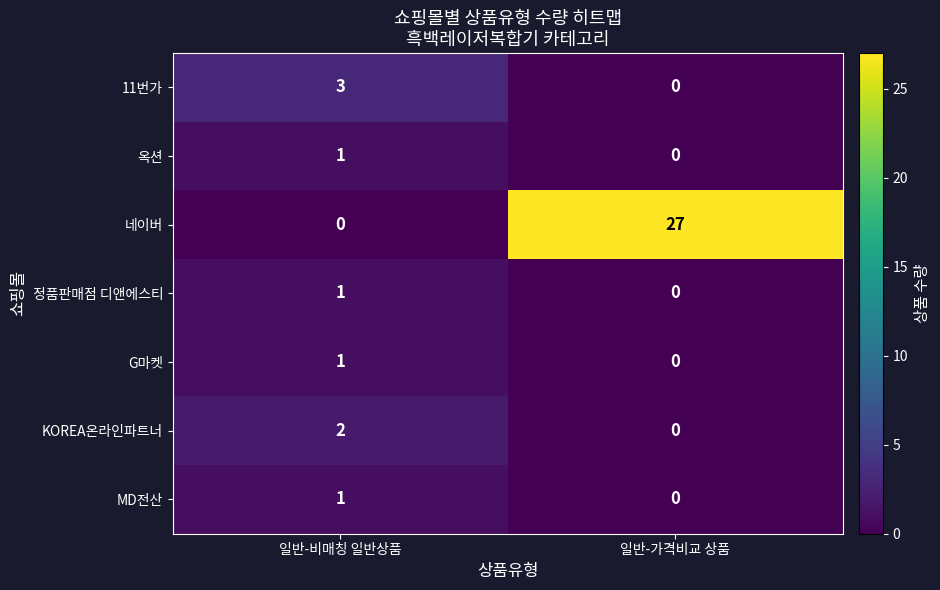

Reading left to right, extract all data points from this chart.

11번가: 3	0
옥션: 1	0
네이버: 0	27
정품판매점 디앤에스티: 1	0
G마켓: 1	0
KOREA온라인파트너: 2	0
MD전산: 1	0